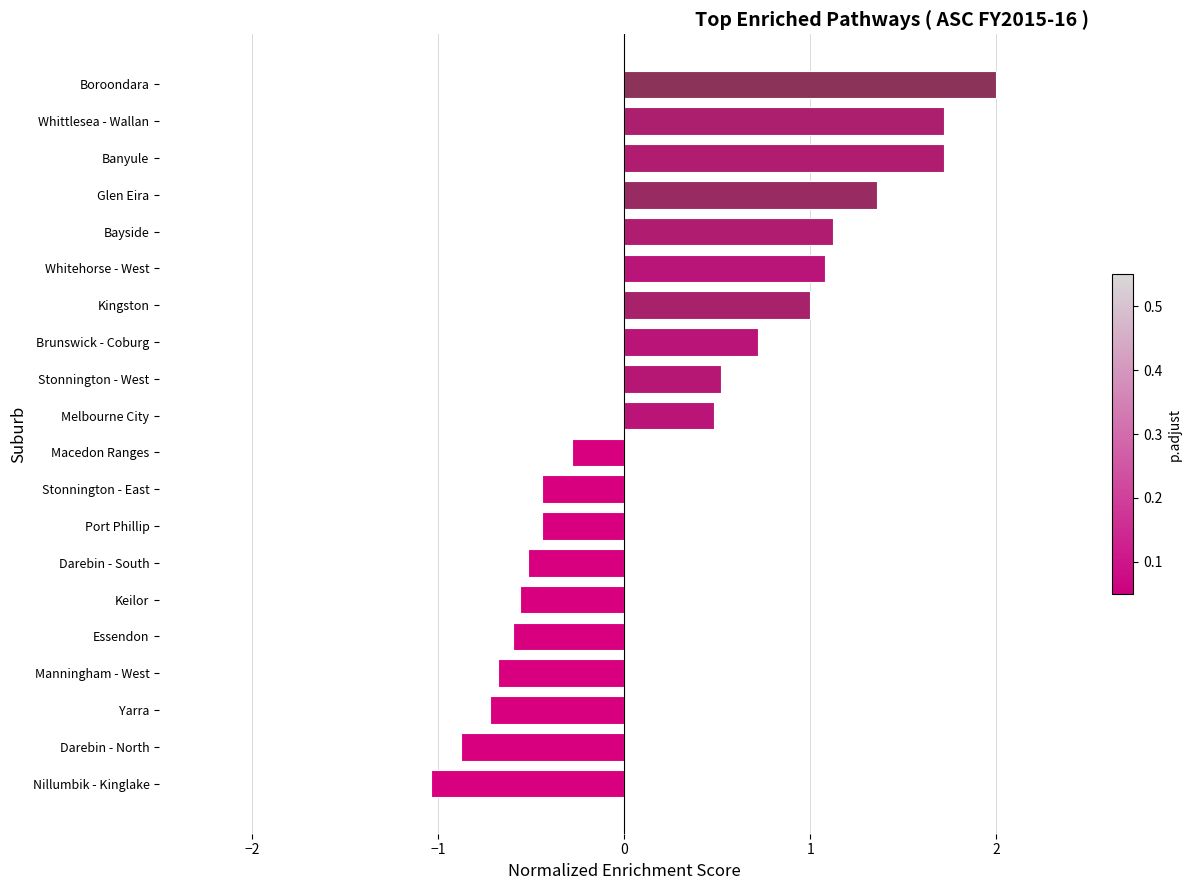

How many bars are there in total?

20